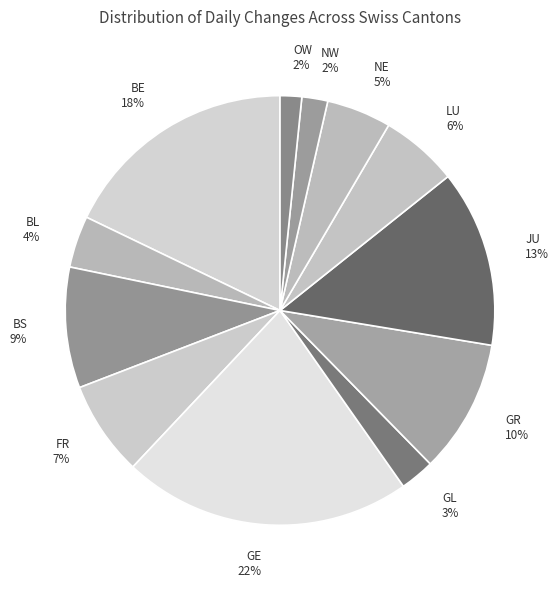

To the nearest percent, what portion does GE represent?

22%